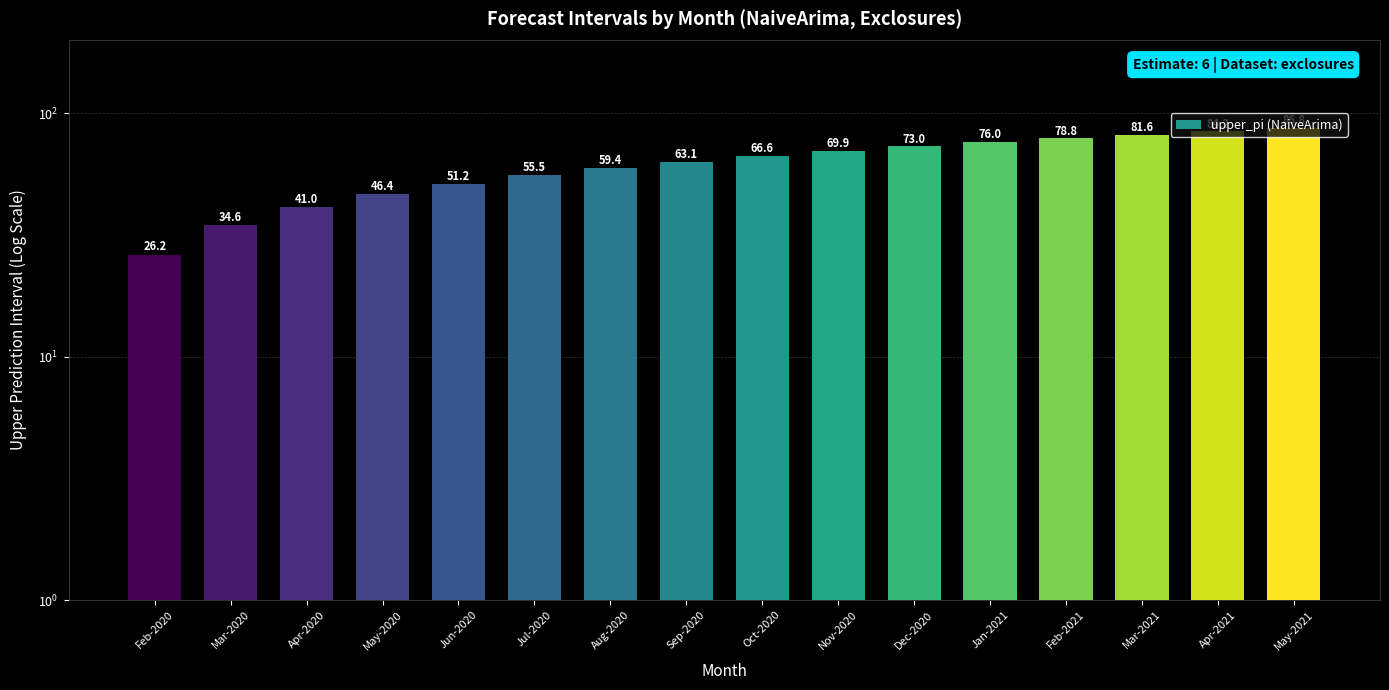

True or false: the data shows 55.5 at Jul-2020.

True